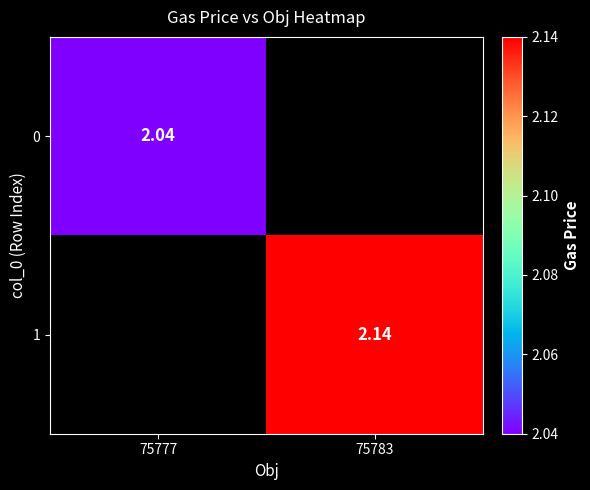

Is the value of 1 at 75783 greater than the value of 0 at 75783?

No